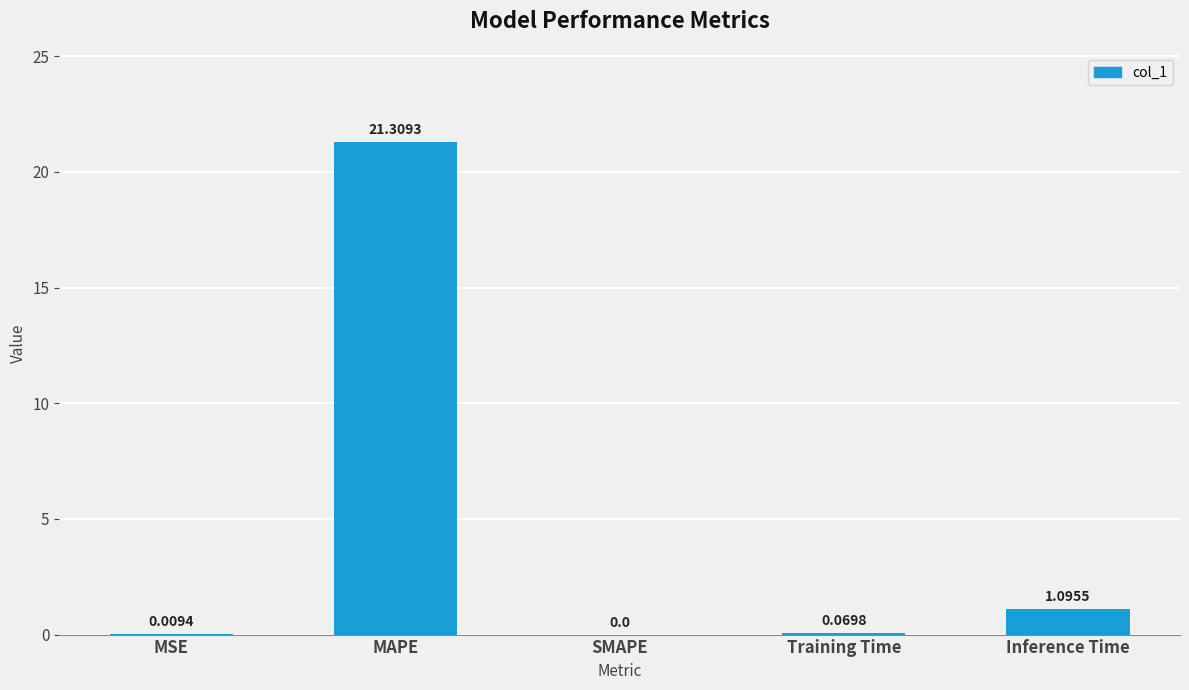

Which category has the highest value across all series?

MAPE